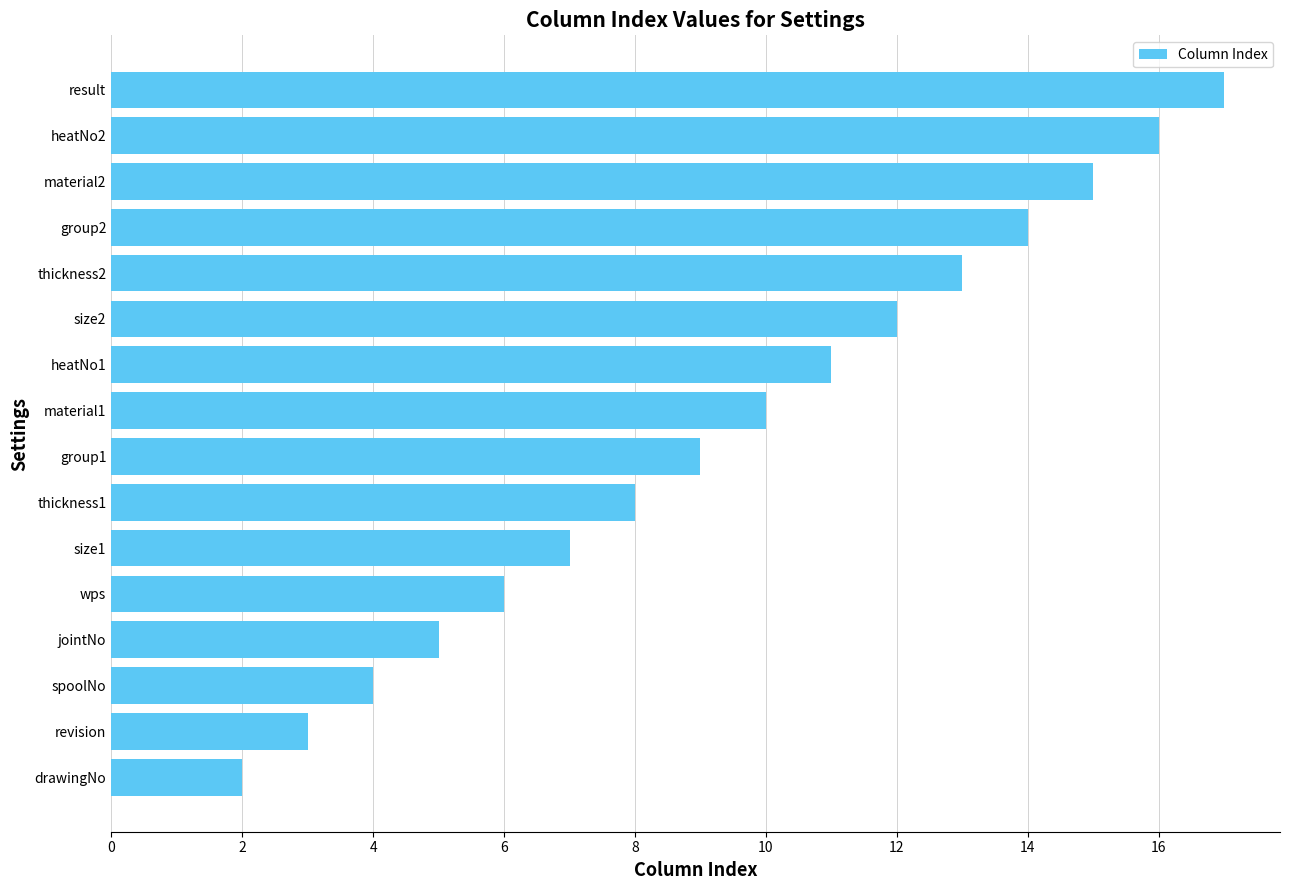

Are the bars grouped side by side (vs. stacked)?

No